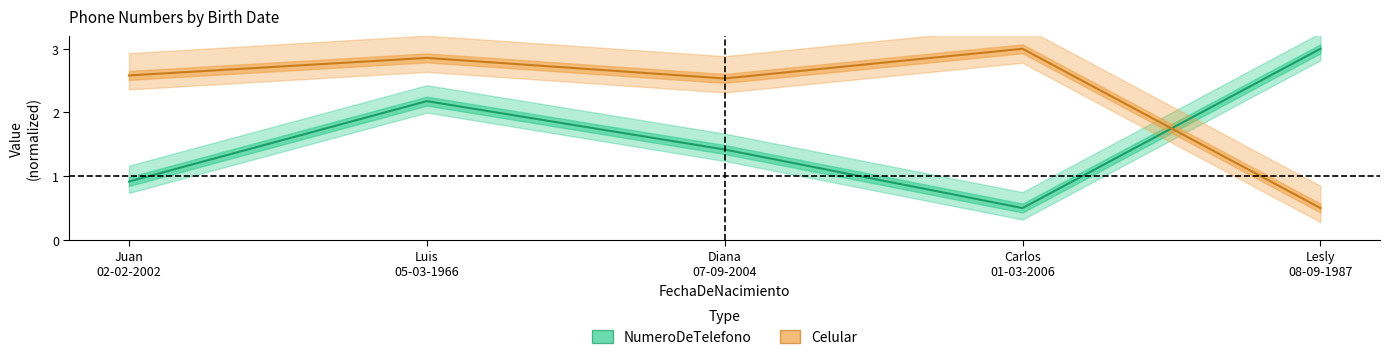

Between Luis 05-03-1966 and Juan 02-02-2002, which is larger?

Luis 05-03-1966